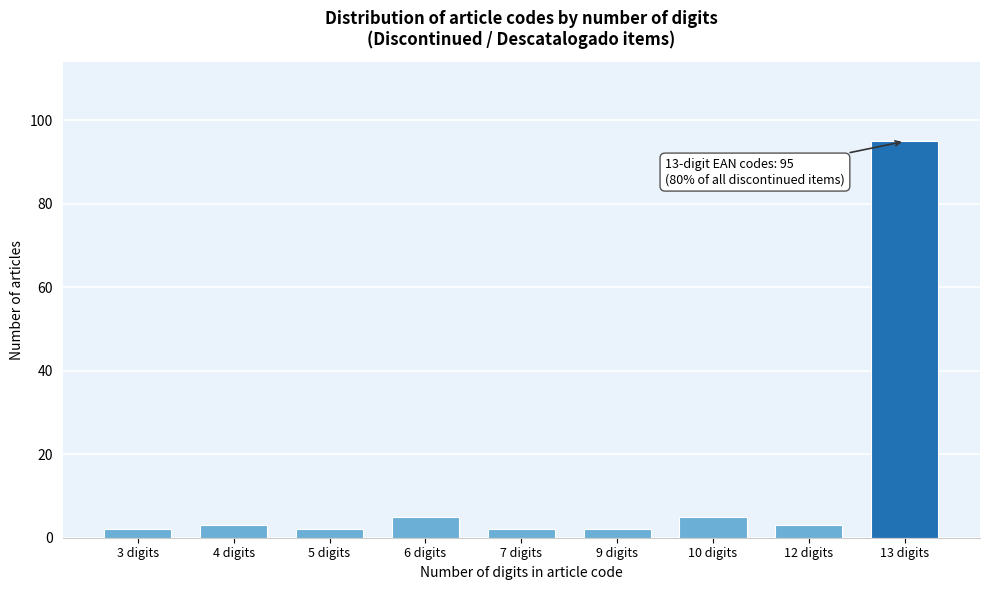

Reading left to right, list all the values displayed in this chart.

3 digits=2	4 digits=3	5 digits=2	6 digits=5	7 digits=2	9 digits=2	10 digits=5	12 digits=3	13 digits=95